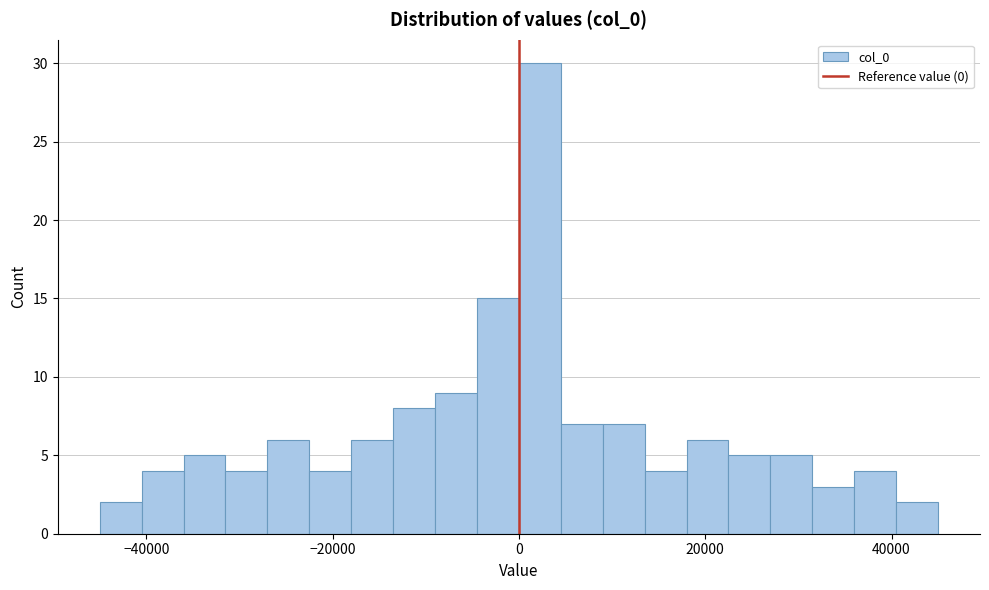

Read against the x-axis, roughly where is the centre of the tallest bar?

2000